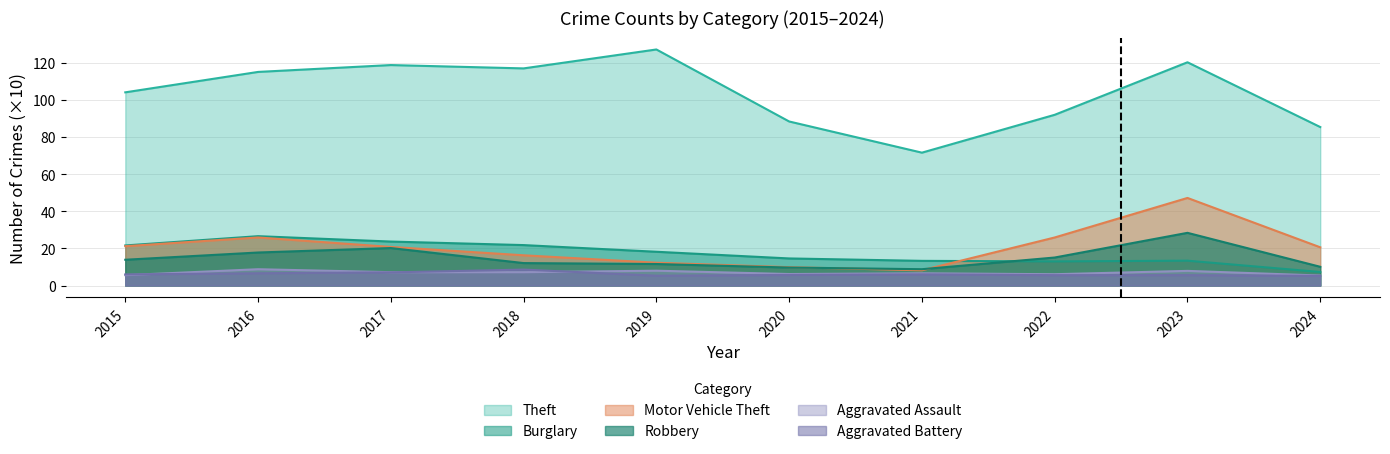

Does the chart have visible grid lines?

Yes